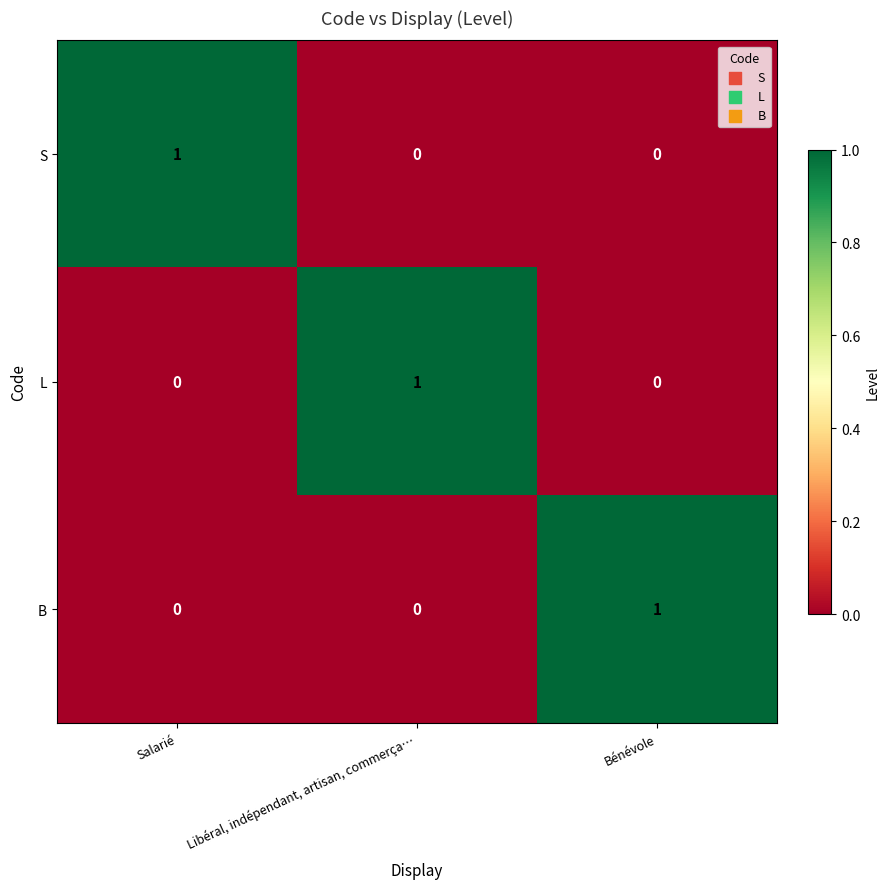

Which category has the highest value in the B series?

Bénévole